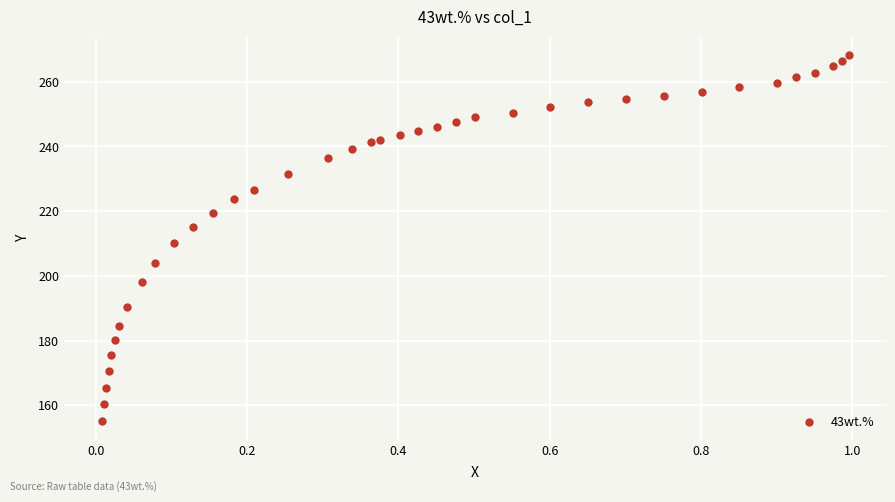

What is the range of Y values (max minus min)?

113.2